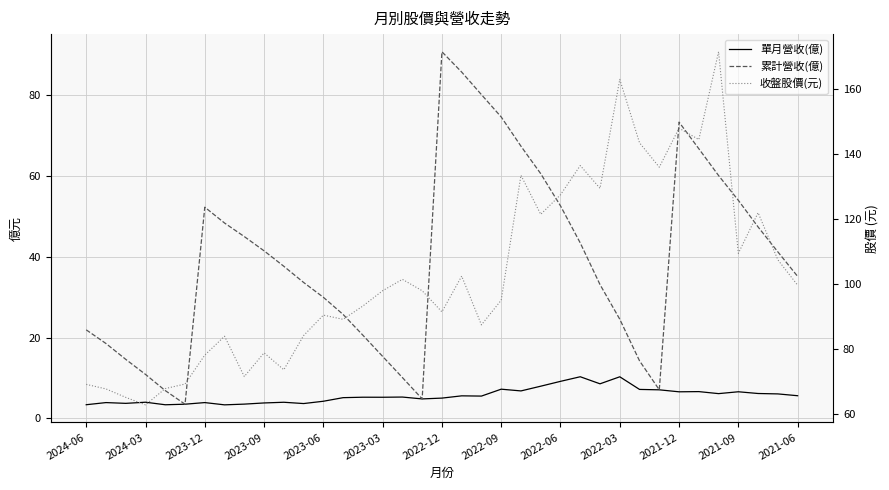

At how many categories does at least one series exceed 123?

10